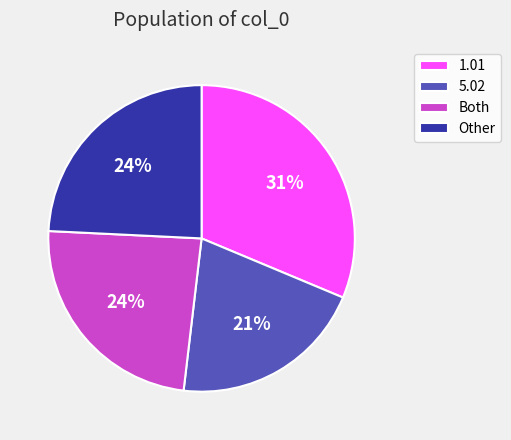

Combined, do 1.01 and Both account for over 50%?

Yes